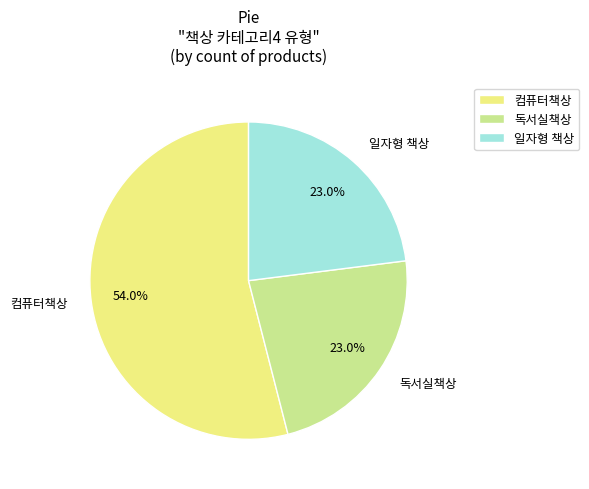

To the nearest percent, what percentage of the pie is 일자형 책상?

23%